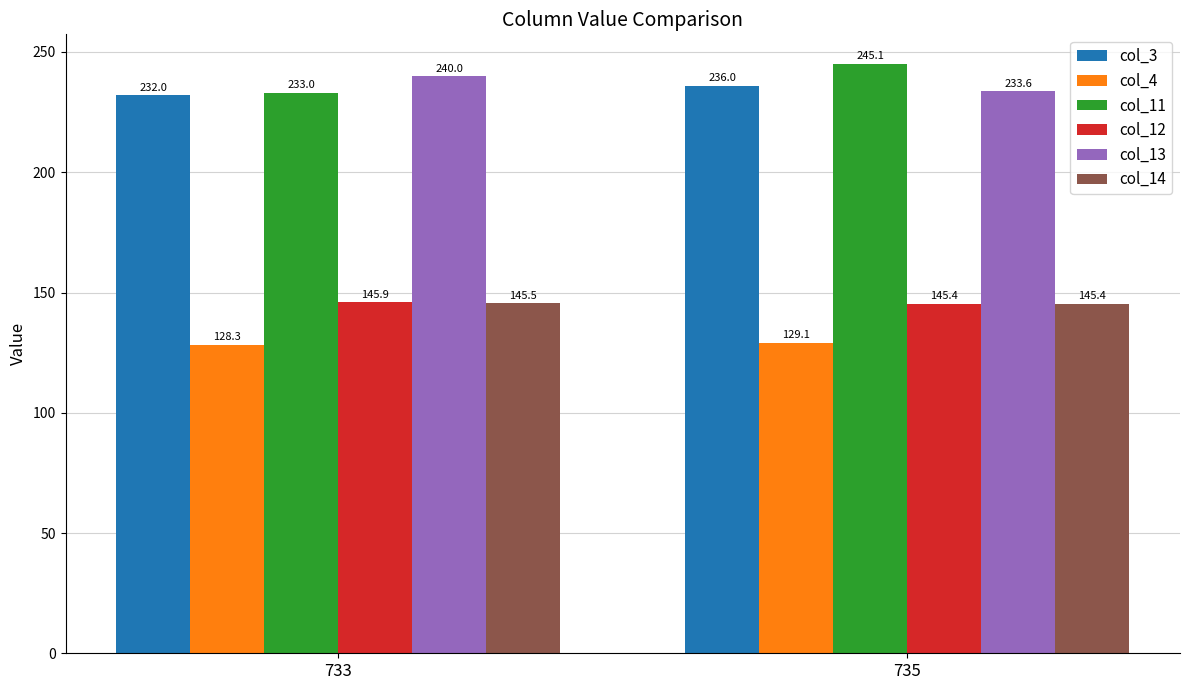

Reading left to right, list all the values displayed in this chart.

col_3: 733=232.0	735=236.0
col_4: 733=128.3	735=129.1
col_11: 733=233.0	735=245.1
col_12: 733=145.9	735=145.4
col_13: 733=240.0	735=233.6
col_14: 733=145.5	735=145.4